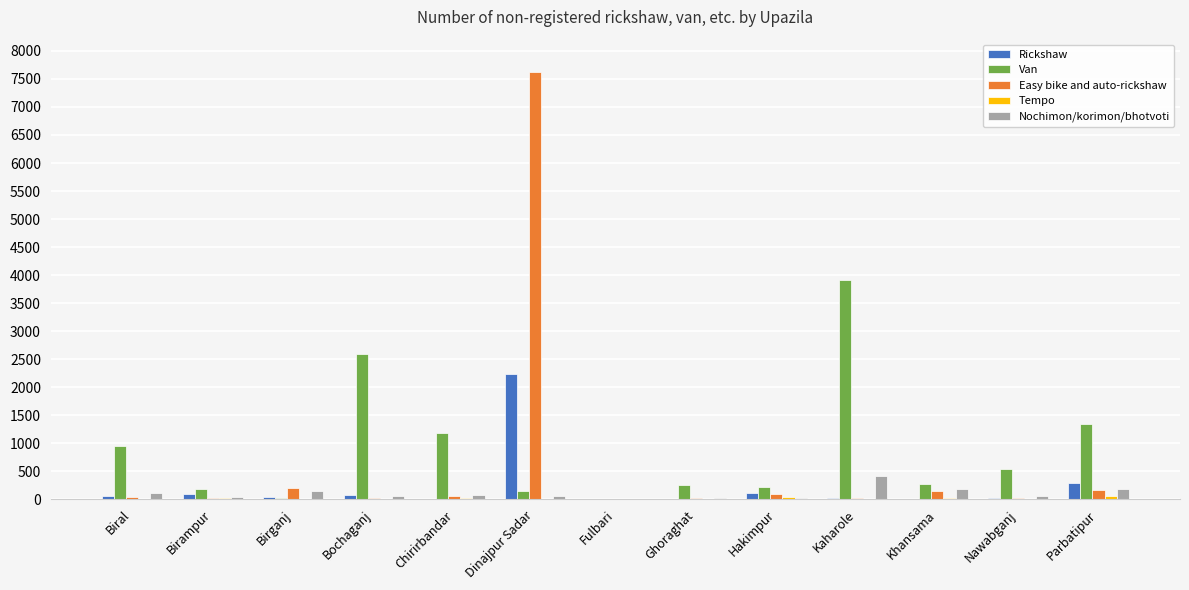

What is the sum of all Nochimon/korimon/bhotvoti values?

1393